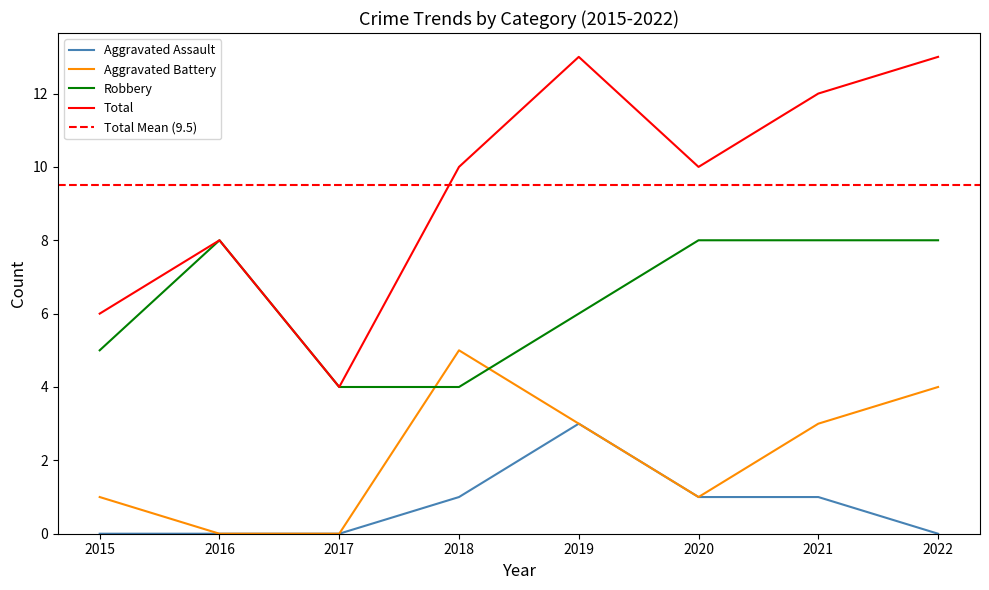

In Aggravated Battery, how many points are higher than both neighbors (excluding endpoints)?

1